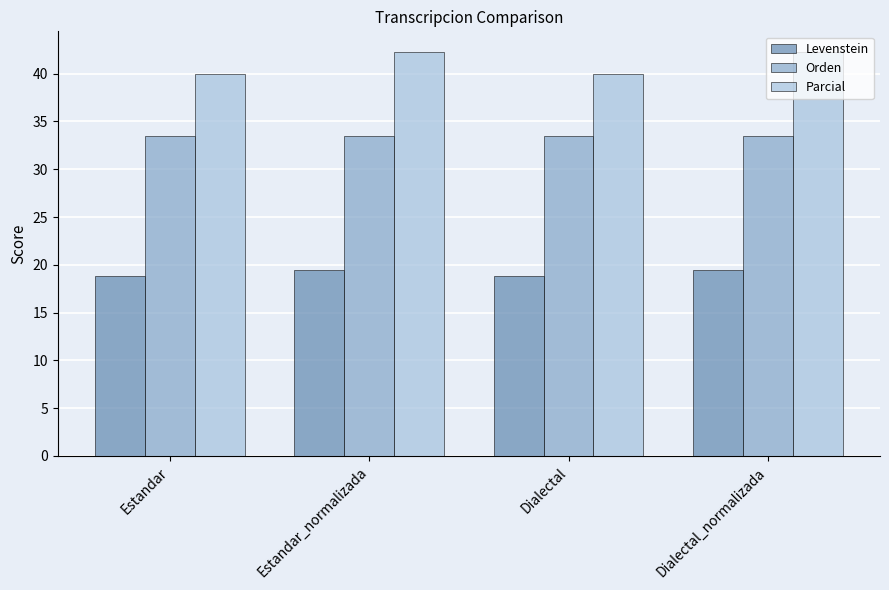

What is the minimum value for Parcial?

40.0